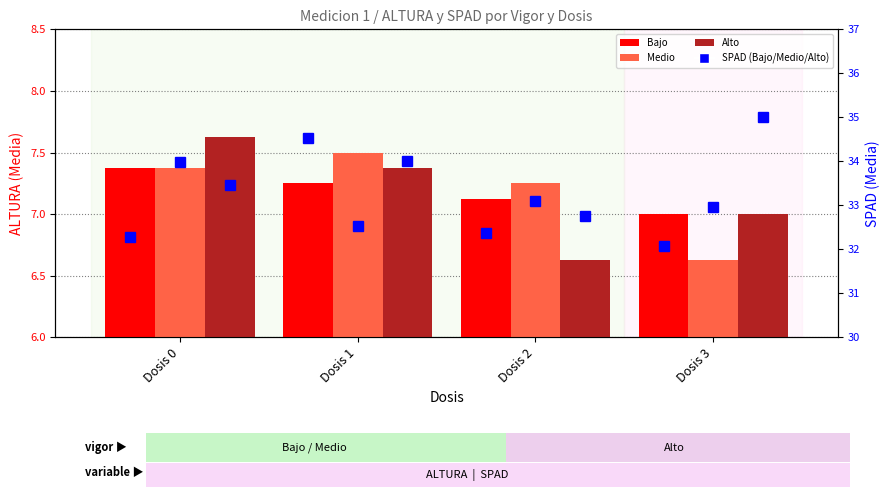

At which label is Alto closest to 7?

Dosis 3